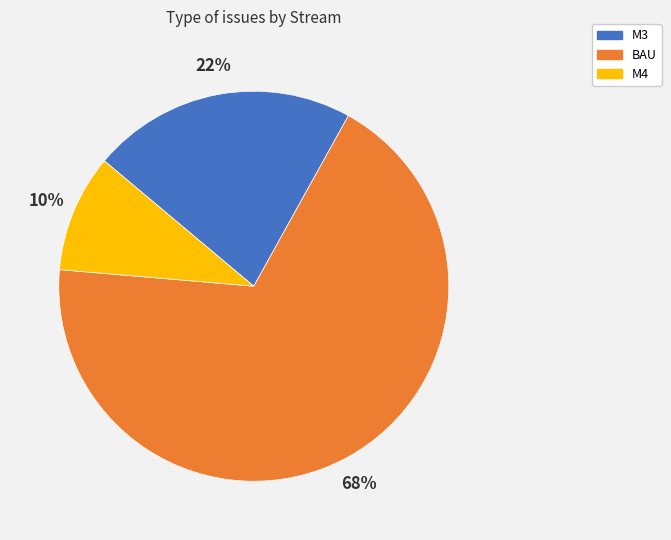

Which has a higher value, M4 or M3?

M3